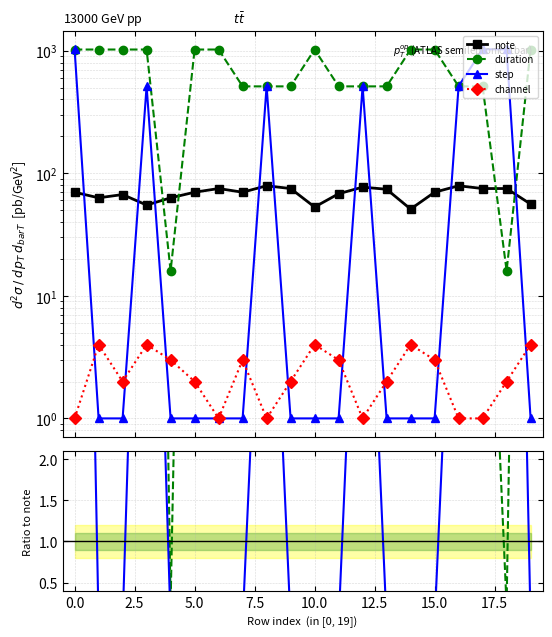

Between 17.5 and 17, which series saw the biggest shift?

step